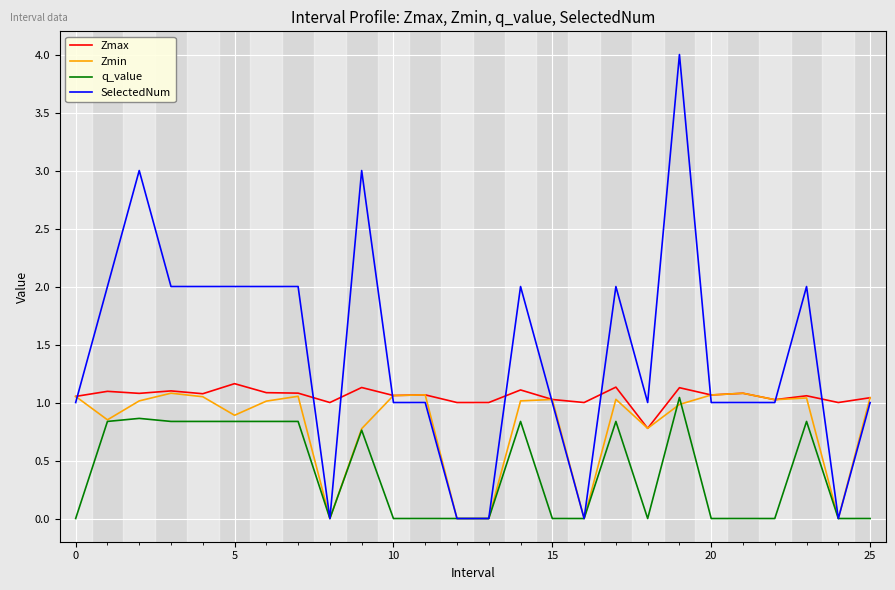

List the series in order of their overall mean, highest first.

SelectedNum, Zmax, Zmin, q_value